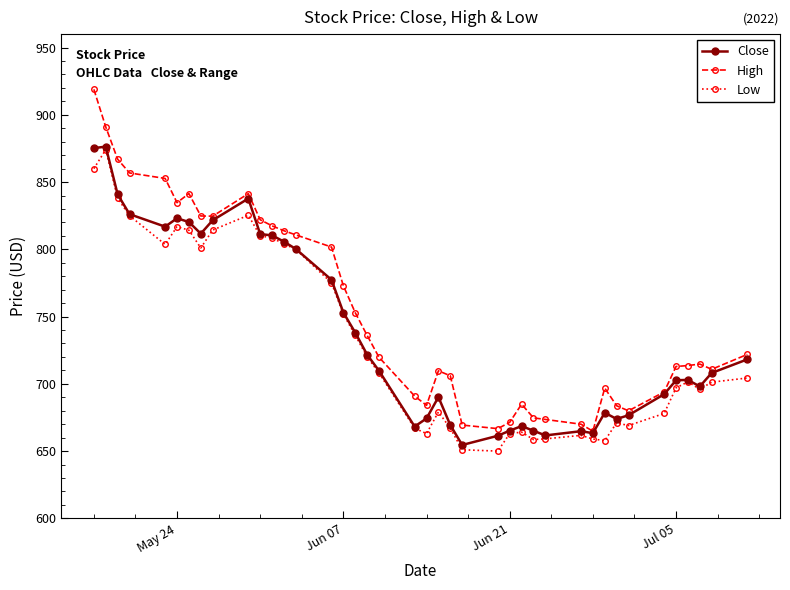

What is the minimum value shown in the chart?

650.0